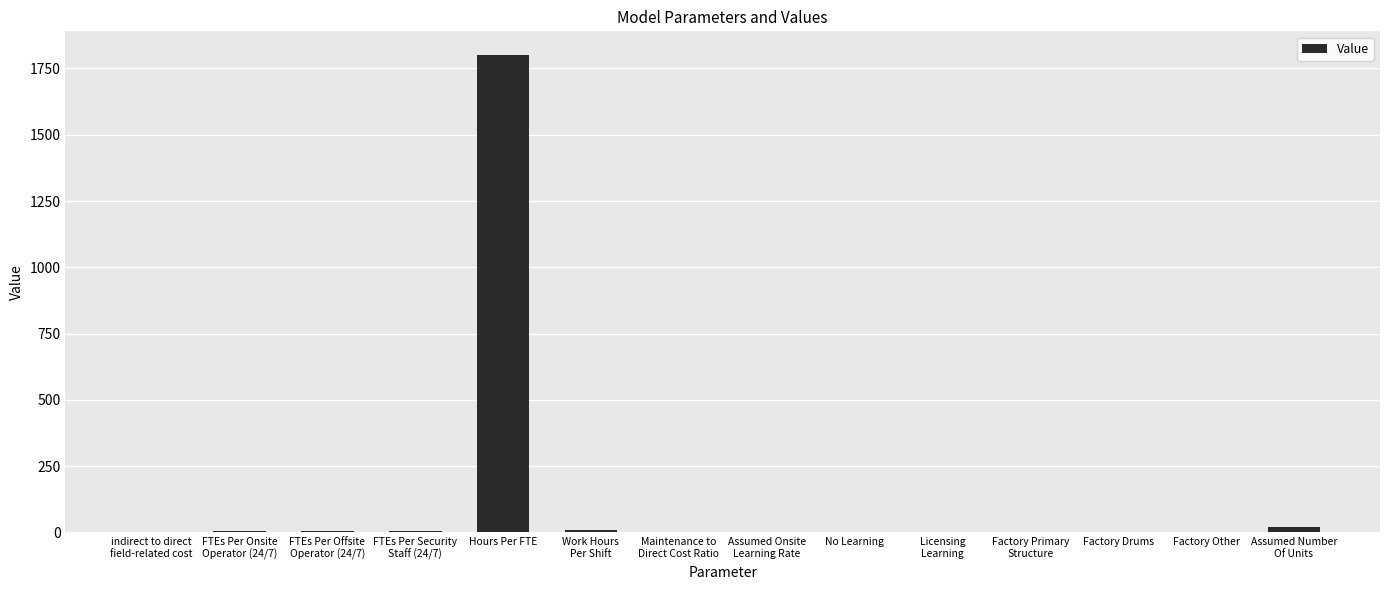

Which label corresponds to the largest value in the chart?

Hours Per FTE